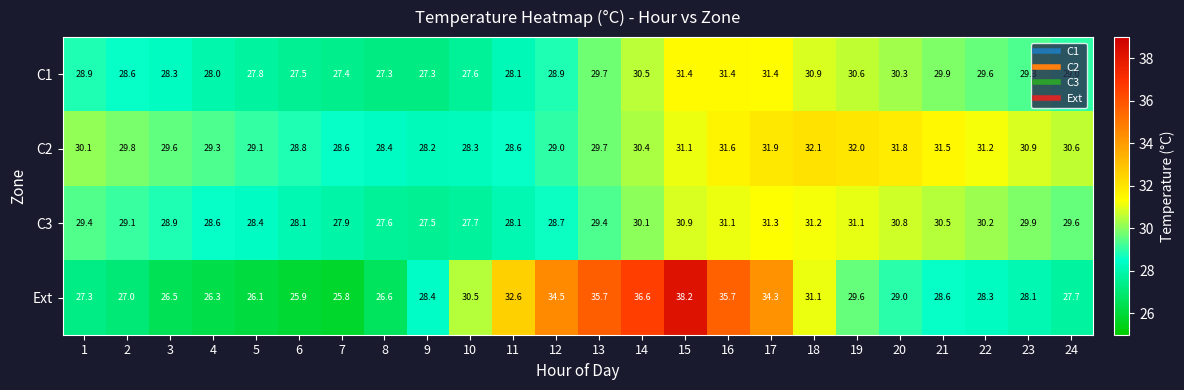

What is the difference between the maximum and minimum values in the Ext series?

12.4